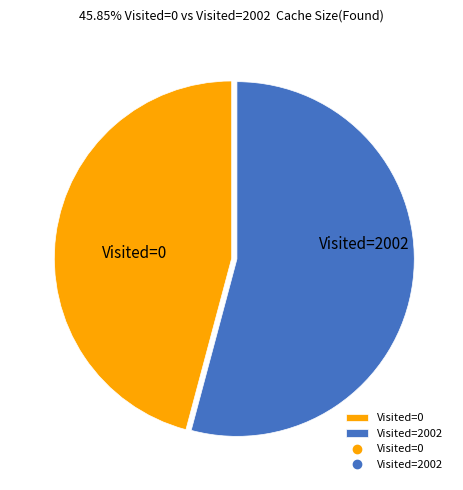

Is the sum of Visited=2002 and Visited=0 greater than half?

Yes